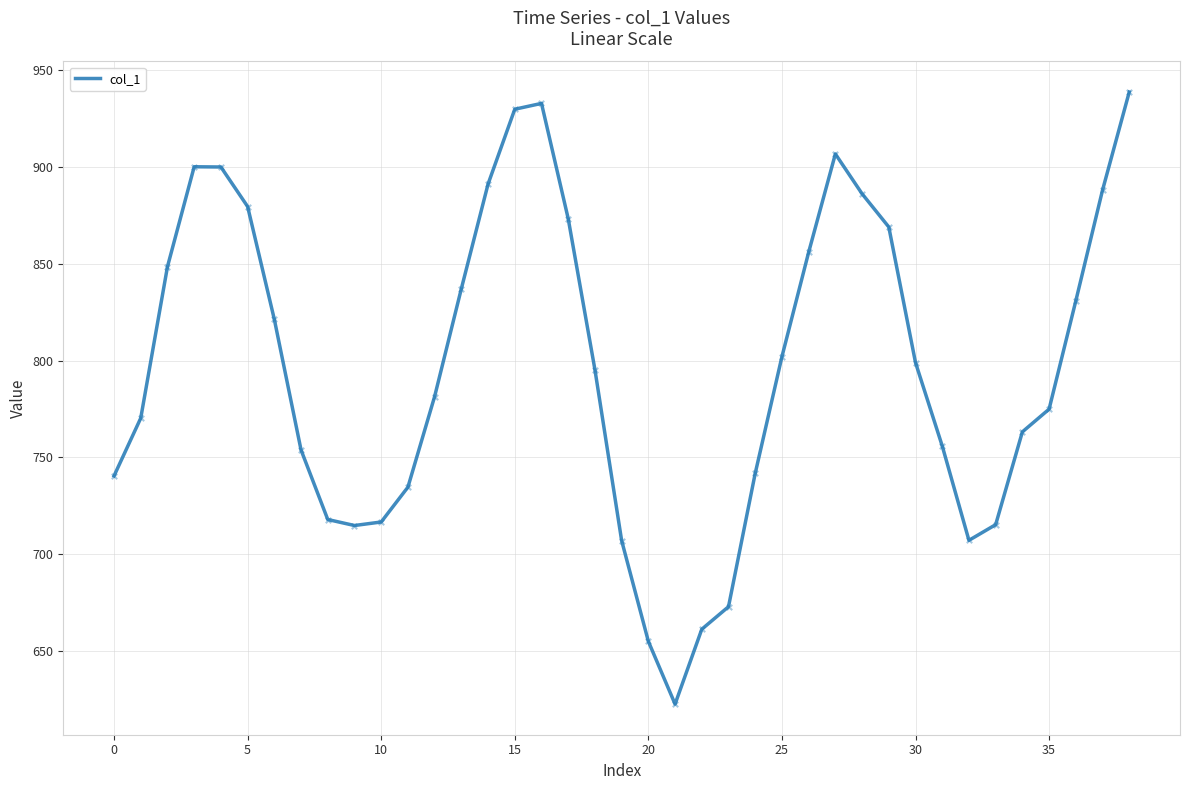

What is the greatest value displayed?

938.8